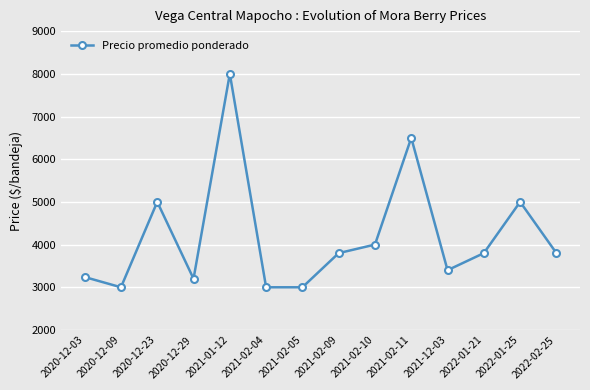

Reading left to right, transcribe all the data shown in this chart.

2020-12-03=3240	2020-12-09=3000	2020-12-23=5000	2020-12-29=3200	2021-01-12=8000	2021-02-04=3000	2021-02-05=3000	2021-02-09=3800	2021-02-10=4000	2021-02-11=6500	2021-12-03=3400	2022-01-21=3800	2022-01-25=5000	2022-02-25=3800